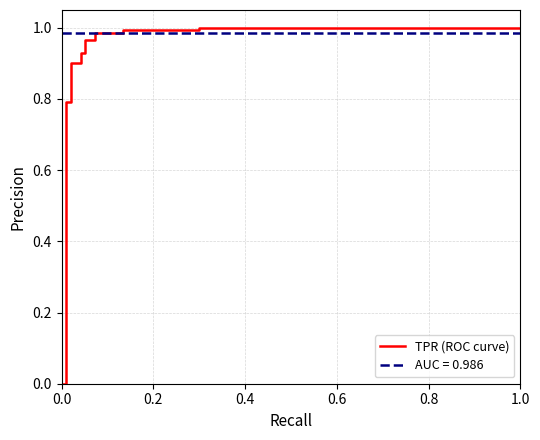

What is the difference between the maximum and second lowest values?

0.2